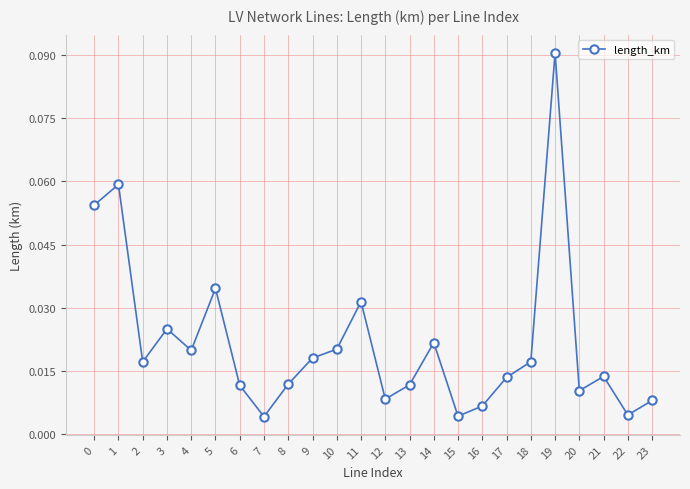

True or false: the data has more than 0 interior local peaks.

True